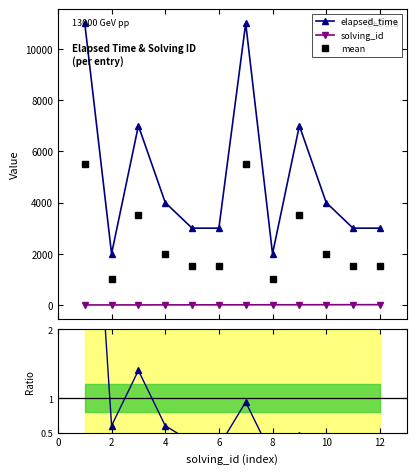

Reading left to right, extract all data points from this chart.

elapsed_time: 11000.0	2000.0	7000.0	4000.0	3000.0	3000.0	11000.0	2000.0	7000.0	4000.0	3000.0	3000.0
solving_id: 1.0	2.0	3.0	4.0	5.0	6.0	7.0	8.0	9.0	10.0	11.0	12.0
mean: 5500.5	1001.0	3501.5	2002.0	1502.5	1503.0	5503.5	1004.0	3504.5	2005.0	1505.5	1506.0
Ratio to mean: 6.6	0.6	1.4	0.6	0.4	0.3	0.9	0.2	0.5	0.2	0.2	0.2